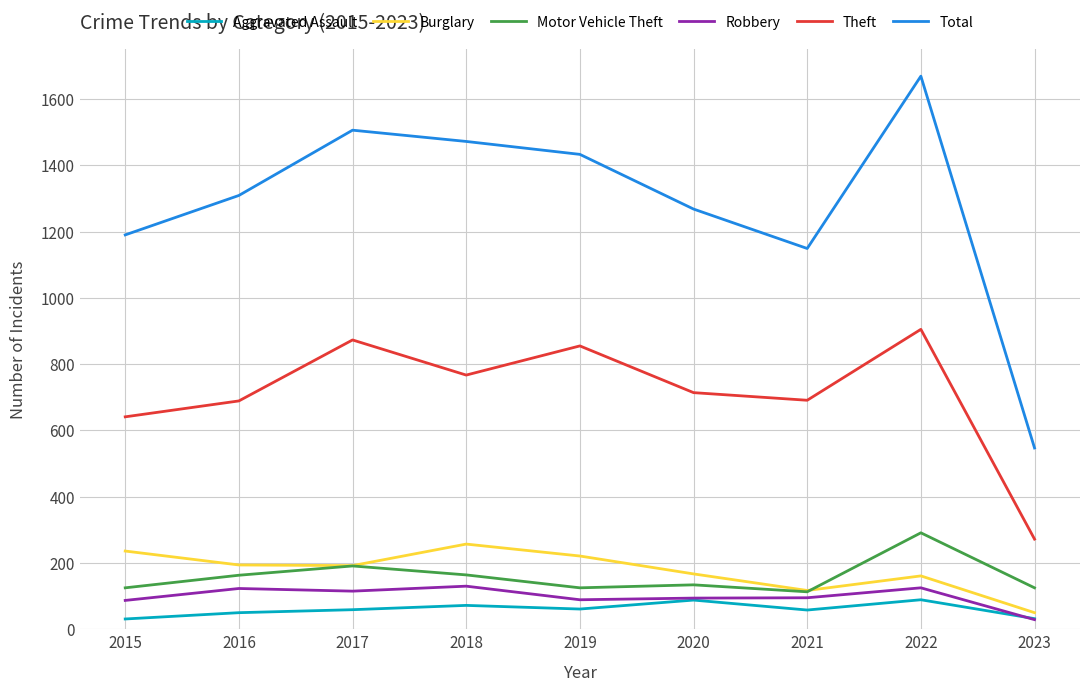

True or false: Total and Burglary cross at least once.

False